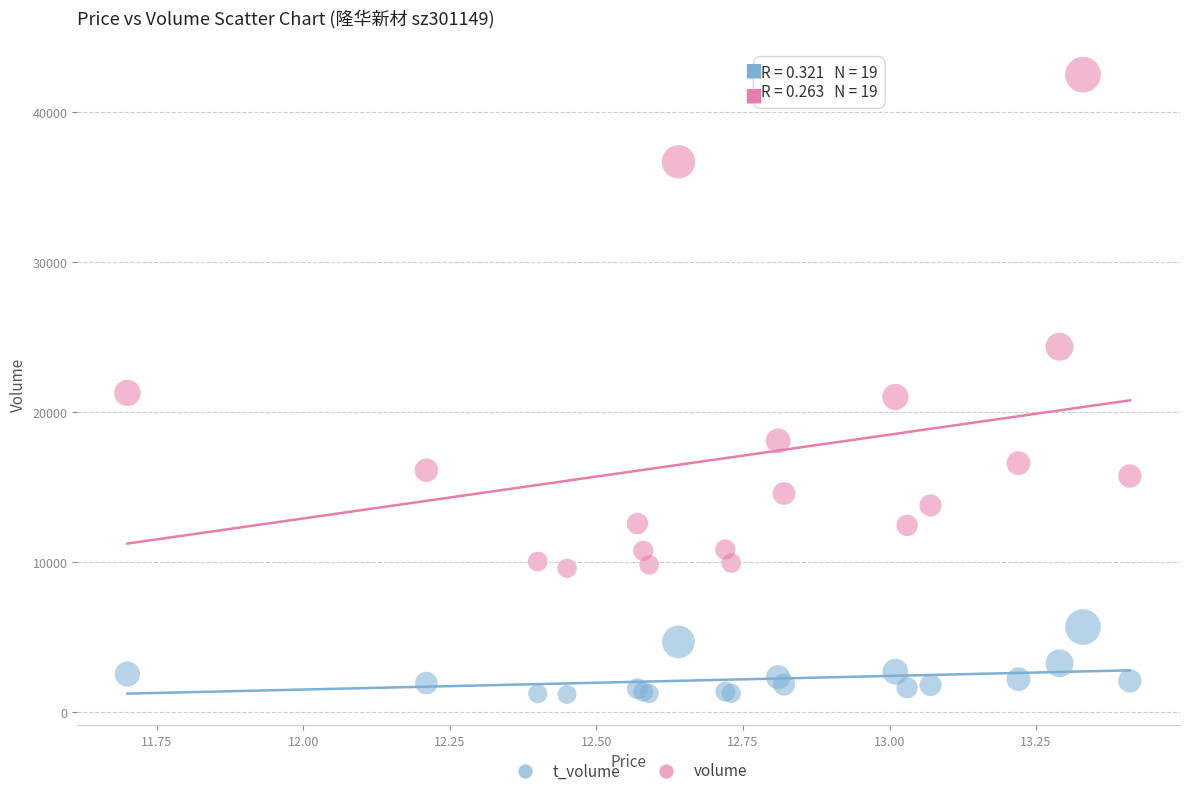

Which series has the largest Y range (max minus min)?

volume